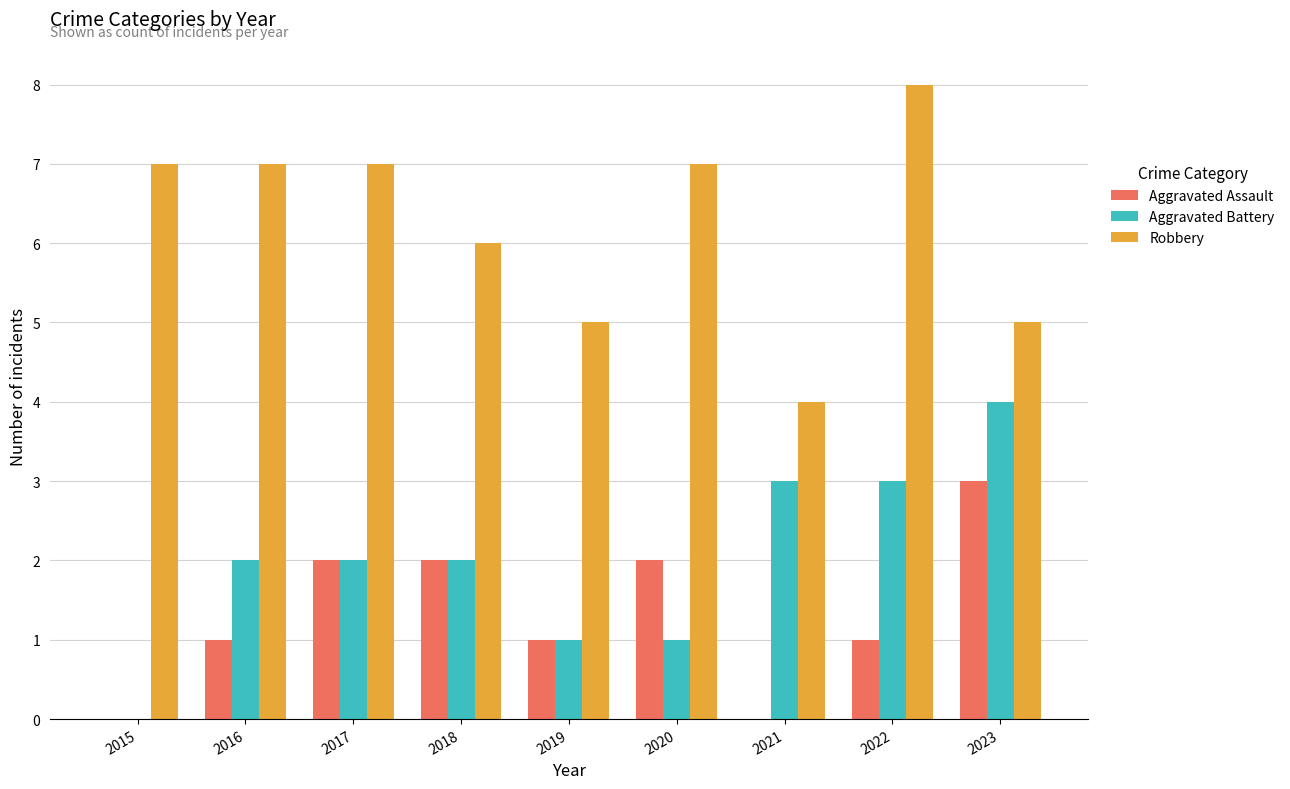

The Aggravated Battery series shows 2 at 2016. True or false?

True